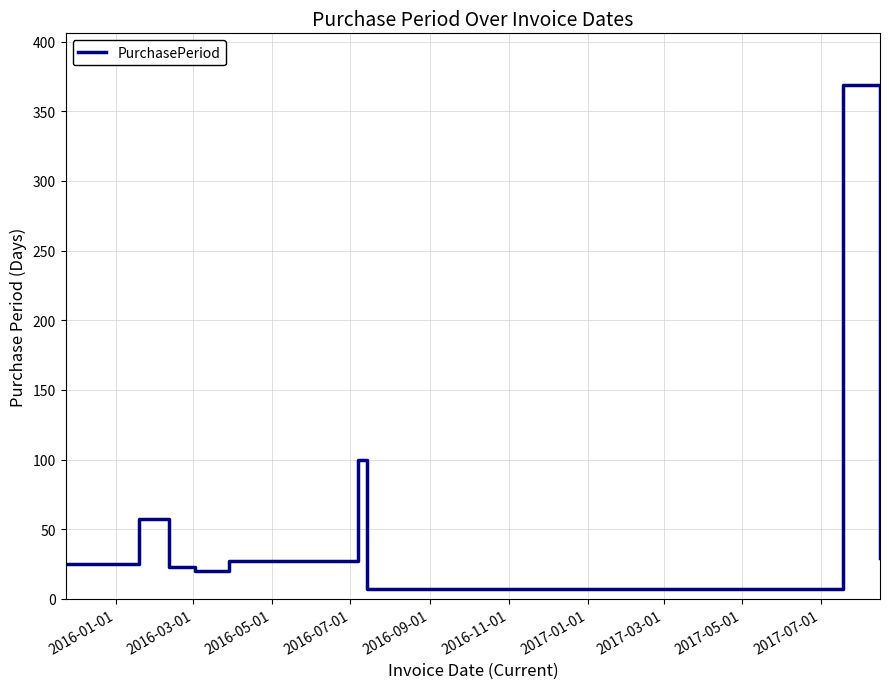

What is the difference between the maximum and minimum values?

362